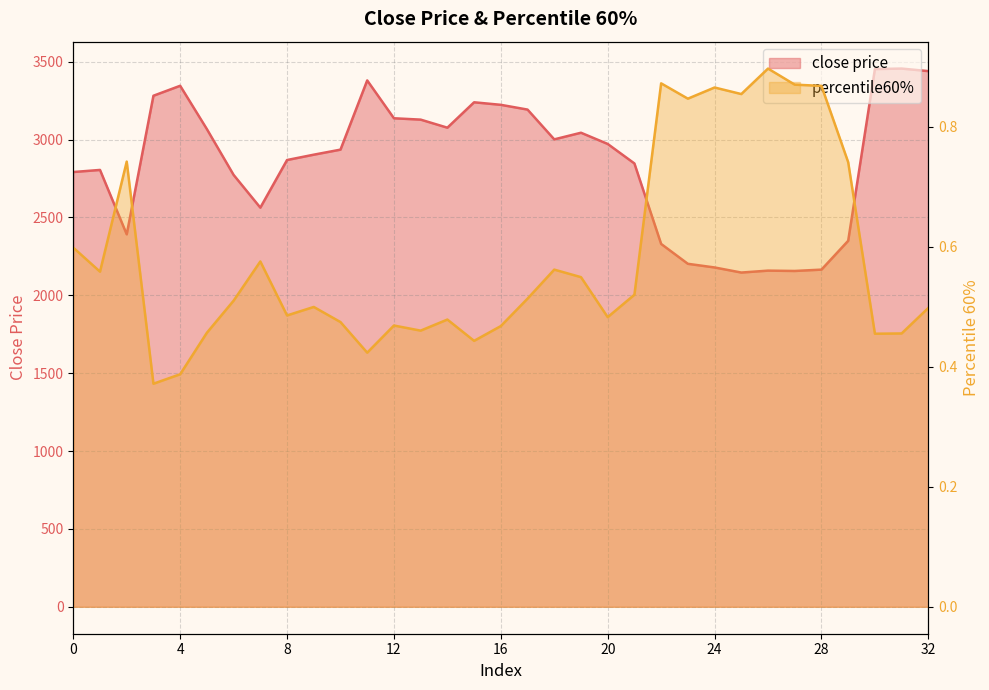

What is the maximum value shown in the chart?

3456.0